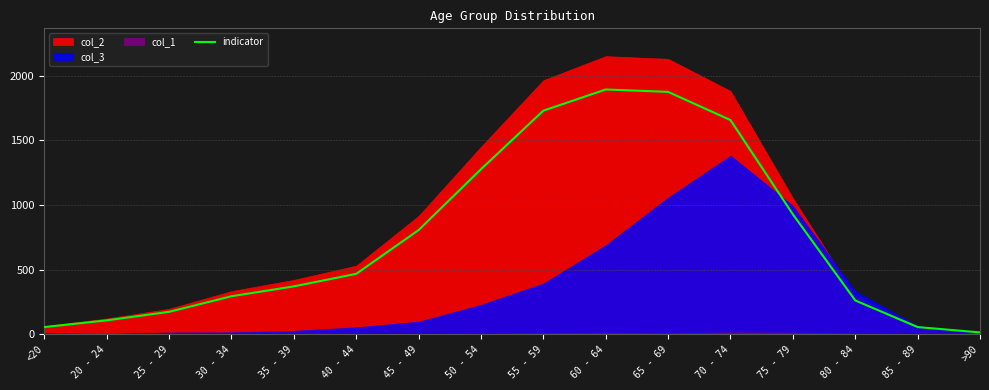

How many interior local peaks (higher than both neighbors) does the data have?

1